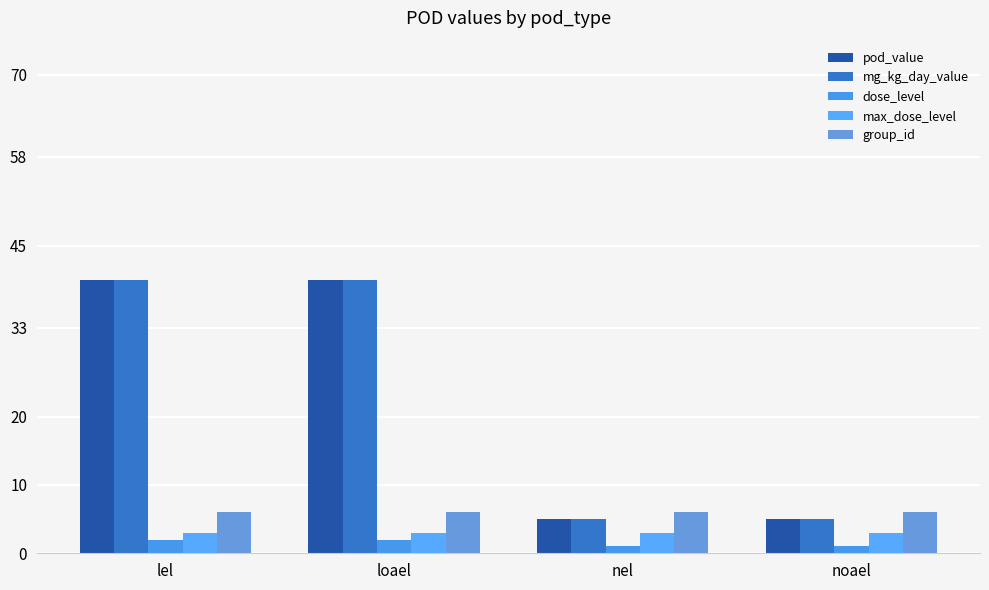

Count the number of categories in the chart.

4